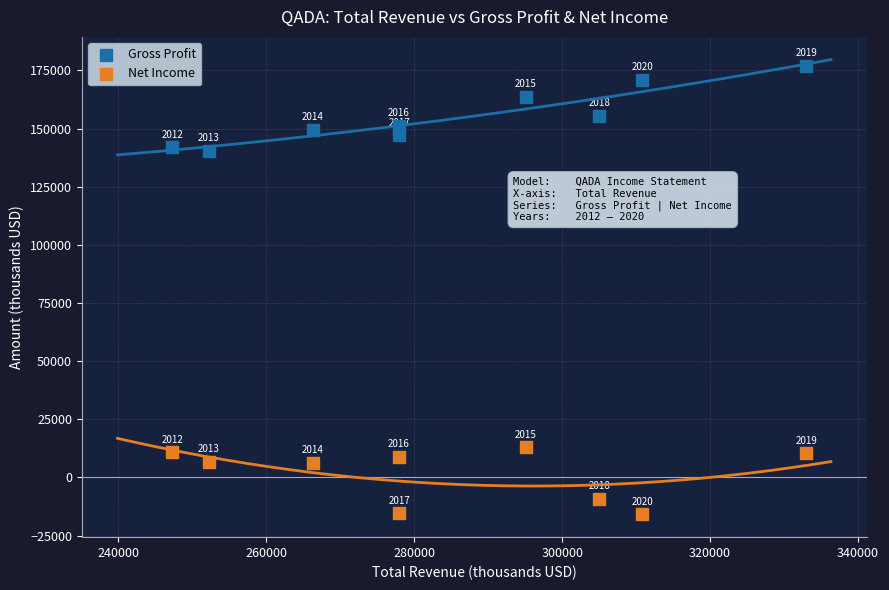

What are all the series names shown in the legend?

Gross Profit, Net Income